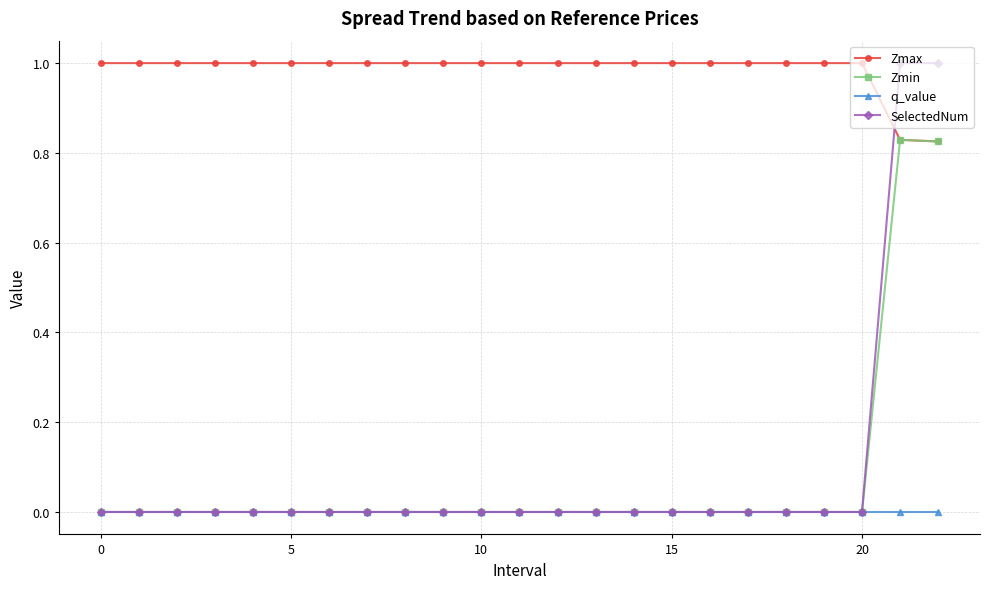

What is the maximum value shown in the chart?

1.0